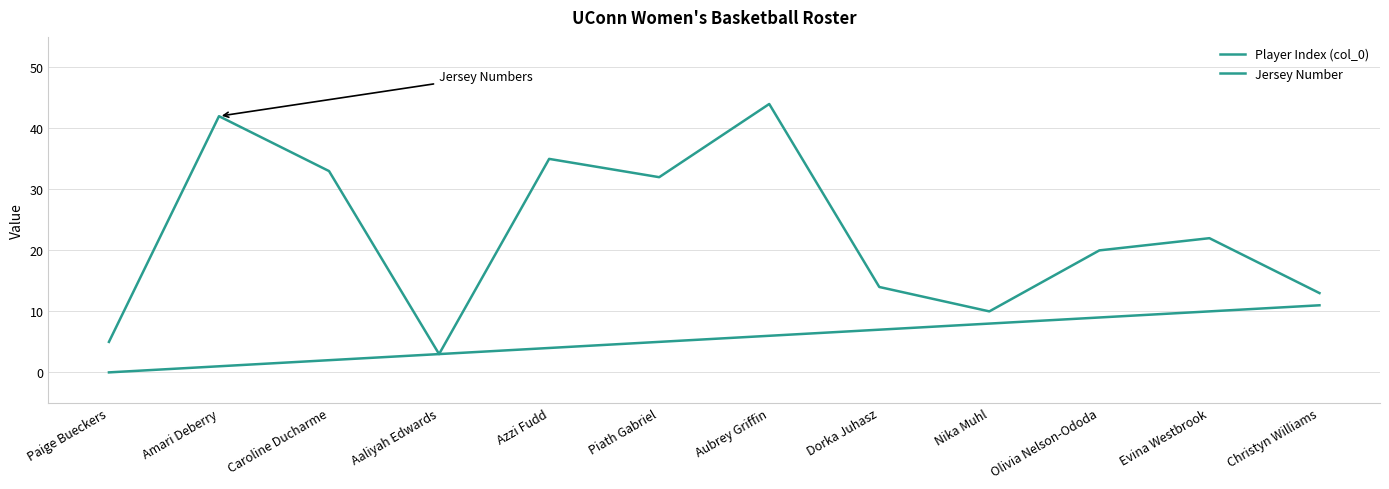

At how many categories does at least one series exceed 4?

11